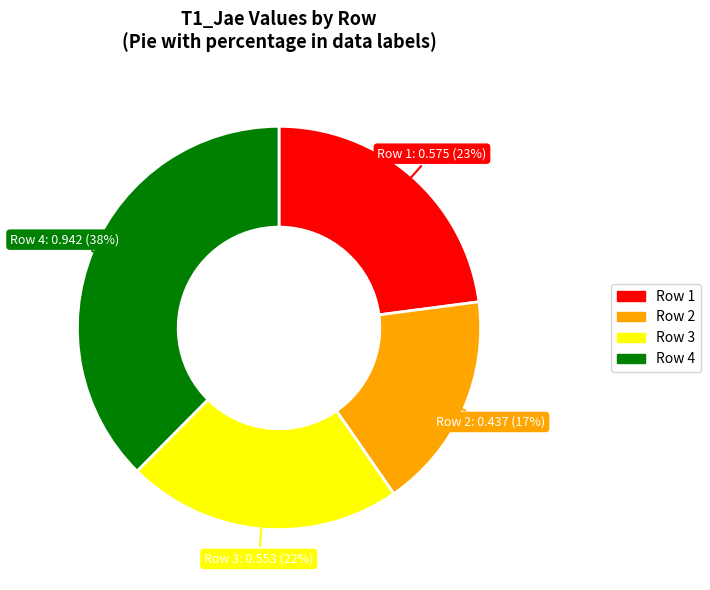

What percentage is the Row 3 slice, to the nearest percent?

22%